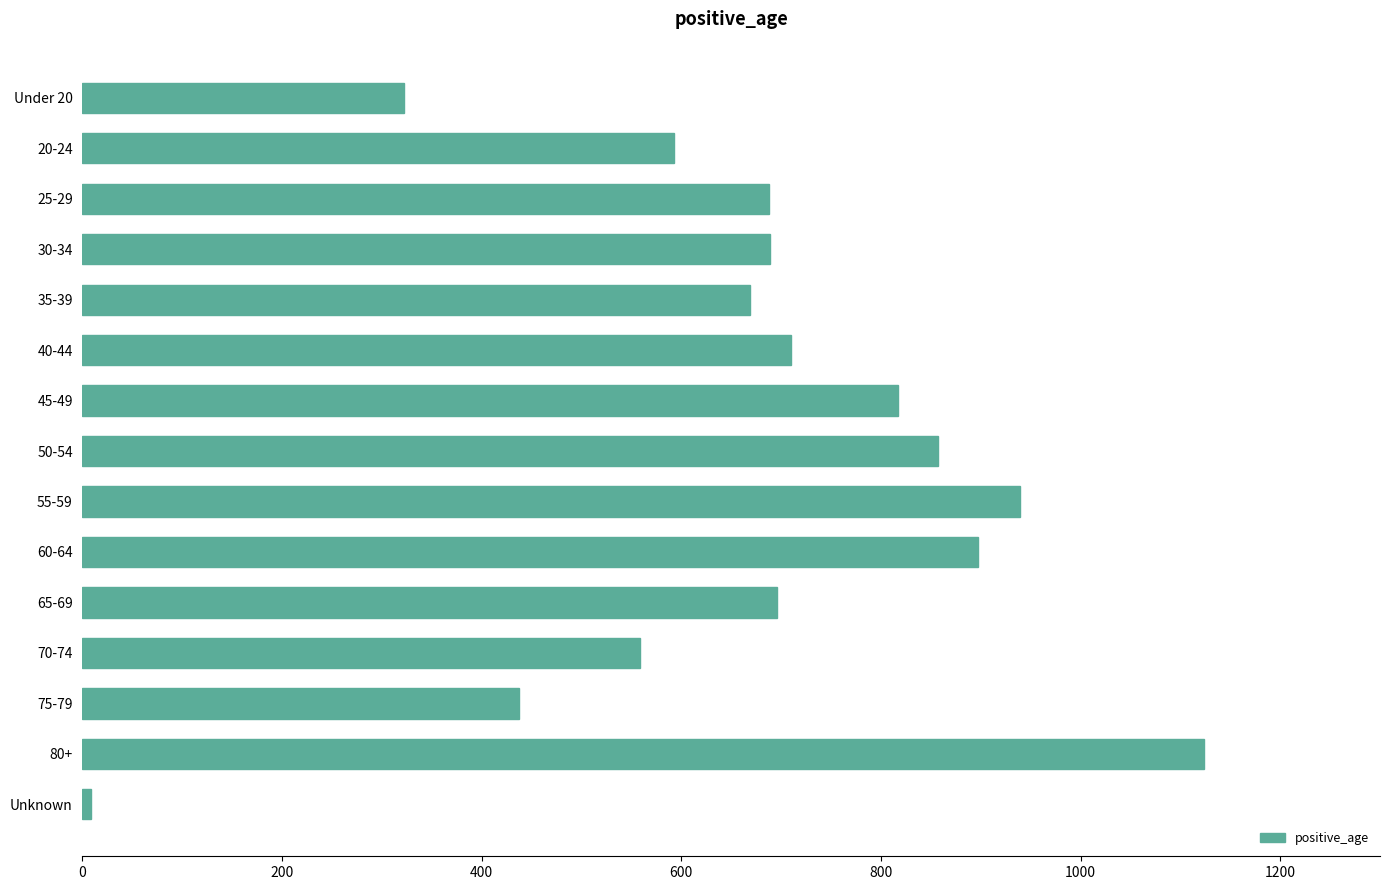

Count the number of categories in the chart.

15